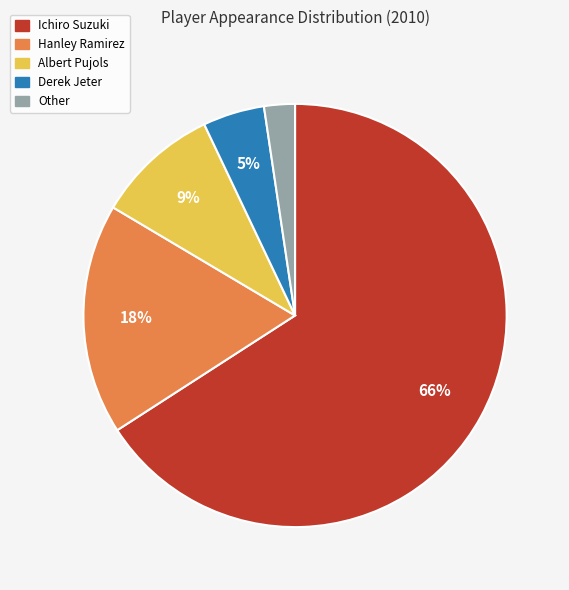

Which slice is the largest?

Ichiro Suzuki